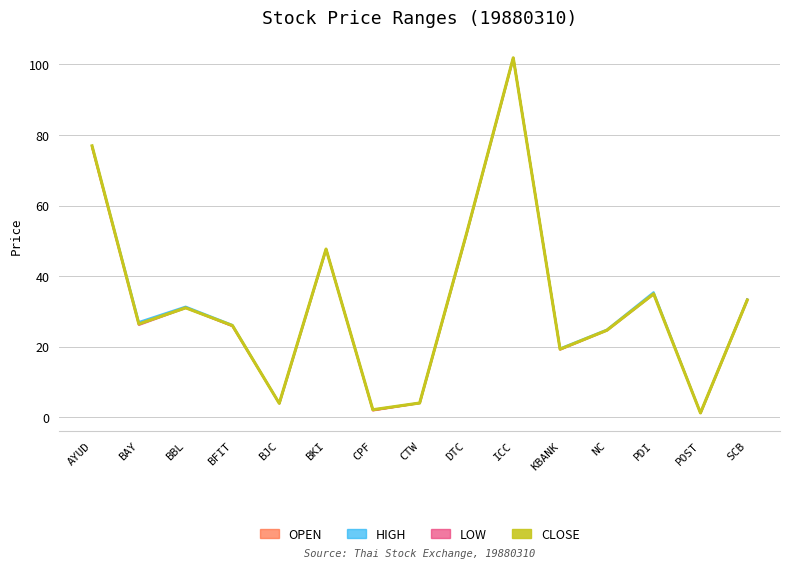

Between BAY and CTW, which series saw the biggest shift?

HIGH